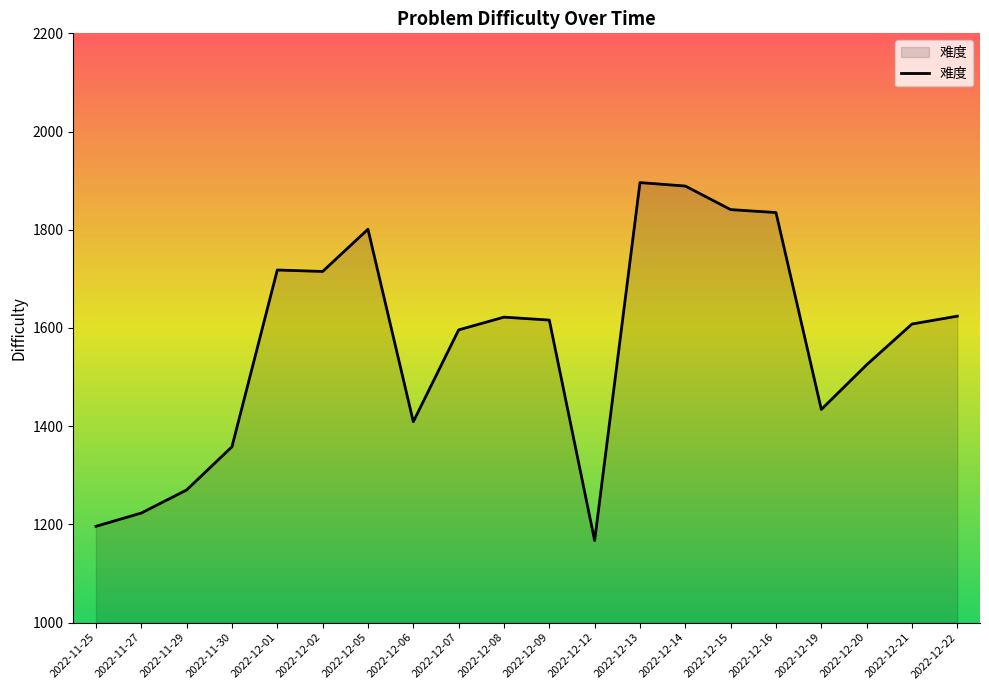

What is the average value?

1567